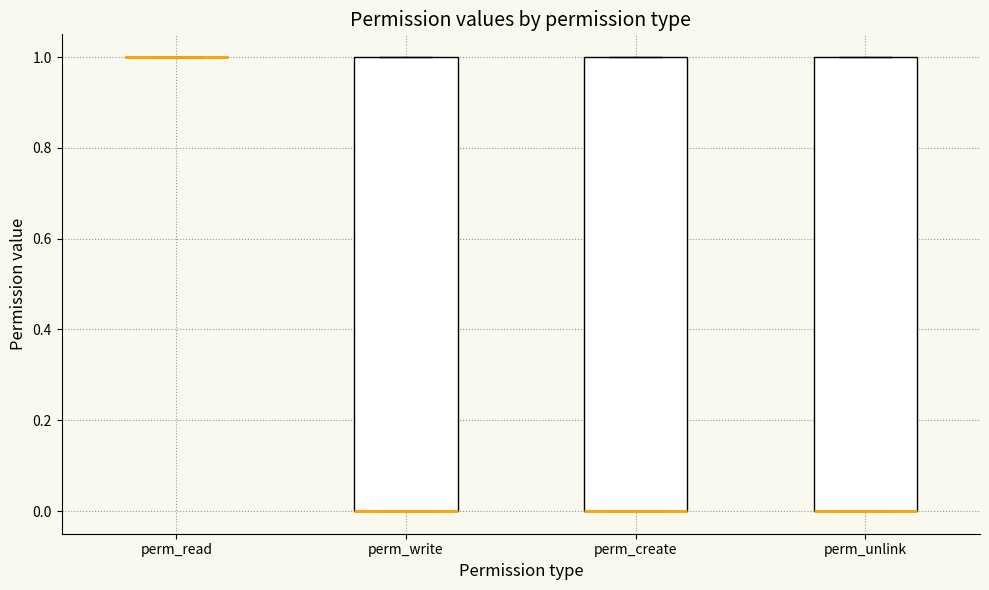

Reading left to right, transcribe this box plot: for each box, give where its median line is, the range the box spans, and where its two whiskers end, as read against the y-axis. The values are not printed on the chart, so give them approximately, as read against the axis.

perm_read: box collapsed to a line at 1, whiskers 1 to 1
perm_write: median 0 (drawn on the box's lower edge), box 0 to 1, whiskers 0 to 1
perm_create: median 0 (drawn on the box's lower edge), box 0 to 1, whiskers 0 to 1
perm_unlink: median 0 (drawn on the box's lower edge), box 0 to 1, whiskers 0 to 1